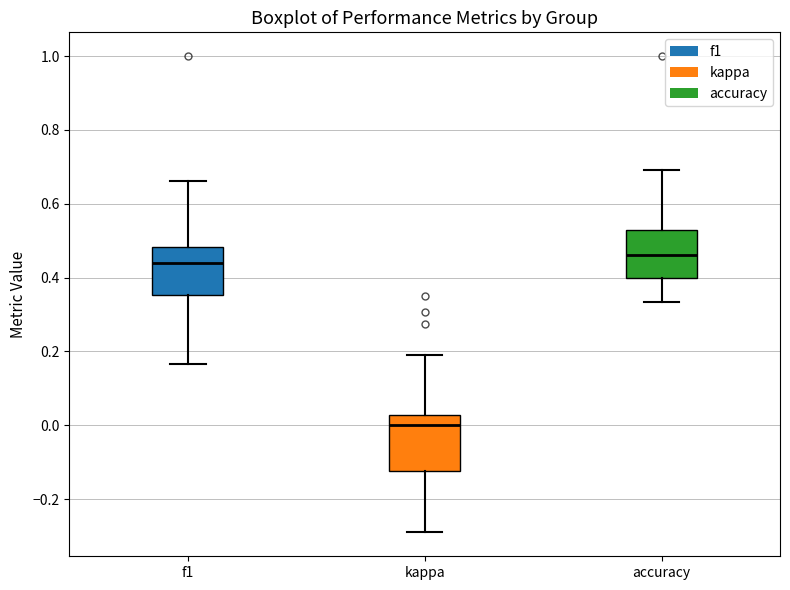

Which box is the tallest, from its lower edge to its upper edge?

kappa